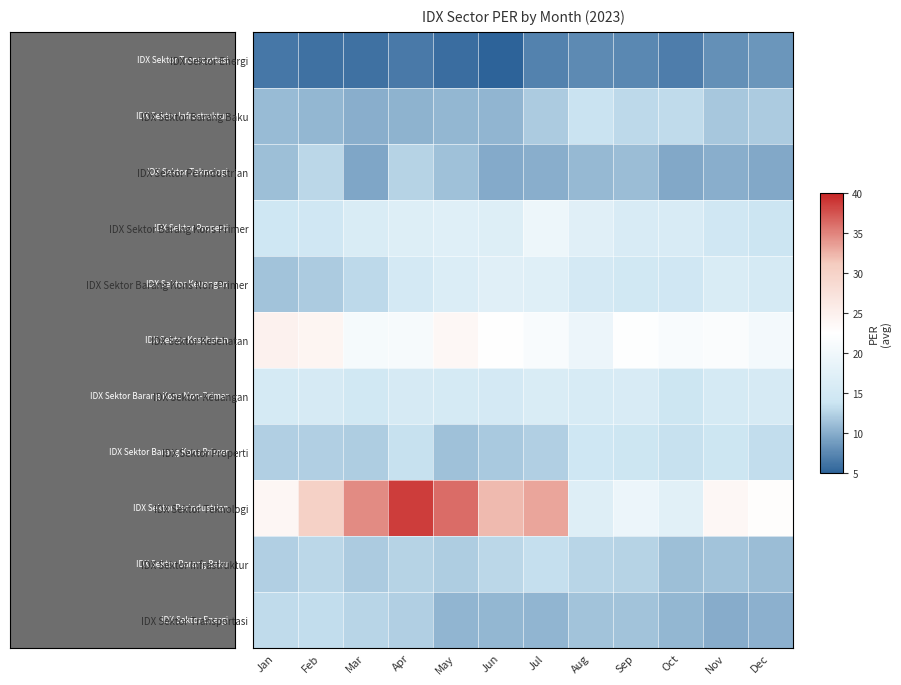

Which series has the widest spread of values?

IDX Sektor Teknologi